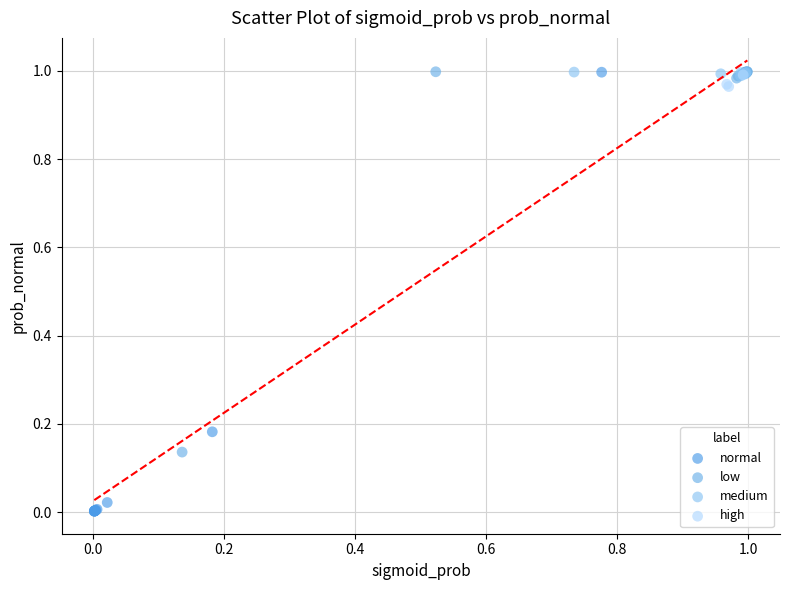

Which series has the largest Y range (max minus min)?

normal